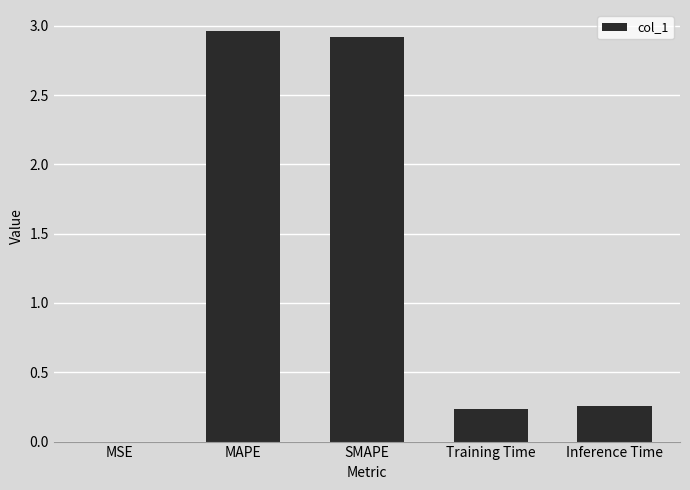

Between MAPE and Training Time, which is larger?

MAPE